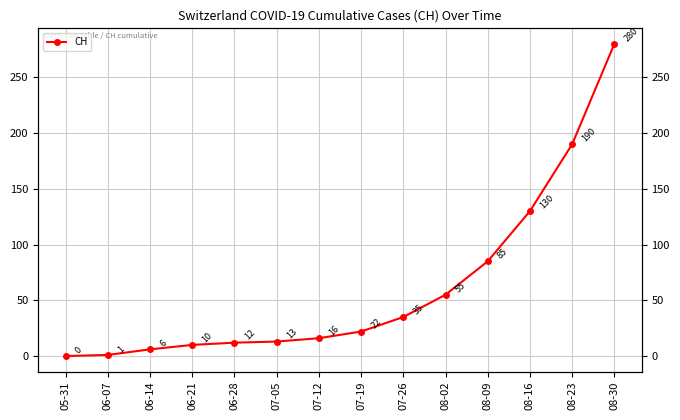

Reading left to right, list all the values displayed in this chart.

0	1	6	10	12	13	16	22	35	55	85	130	190	280